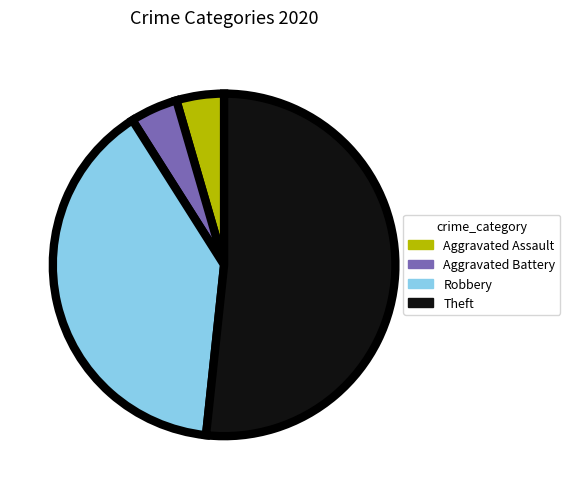

Which slice is the largest?

Theft